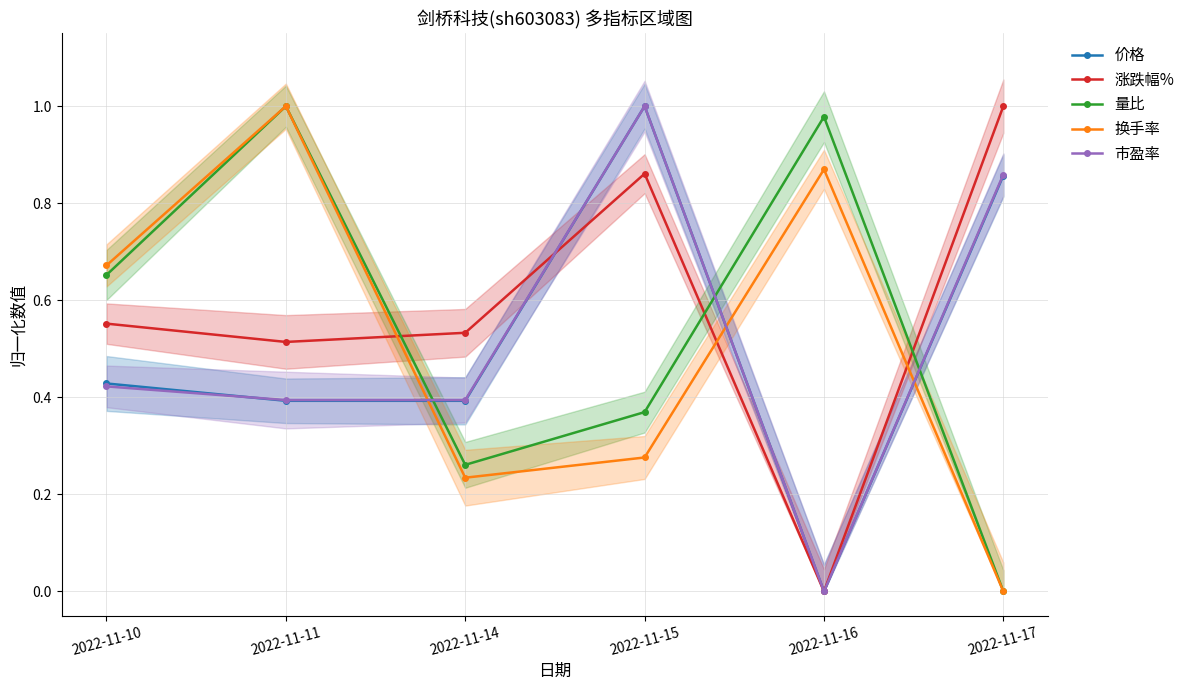

True or false: 价格 has a value of 0.4 at 2022-11-14.

True